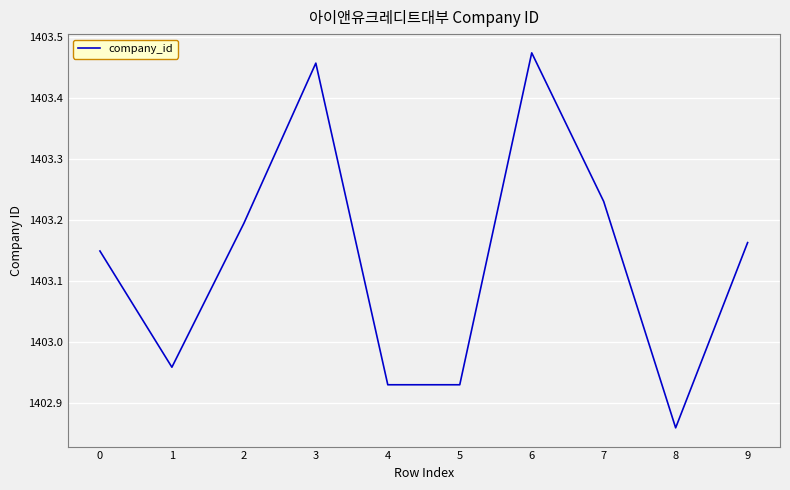

The value at 4 is 2186.2. True or false?

False